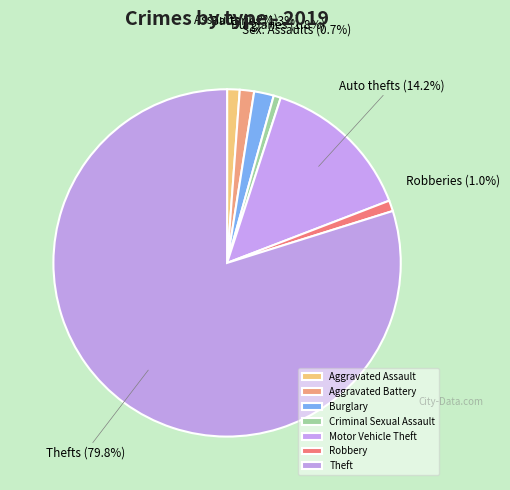

Approximately how many times larger is the value at Burglary compared to Aggravated Assault?

1.6